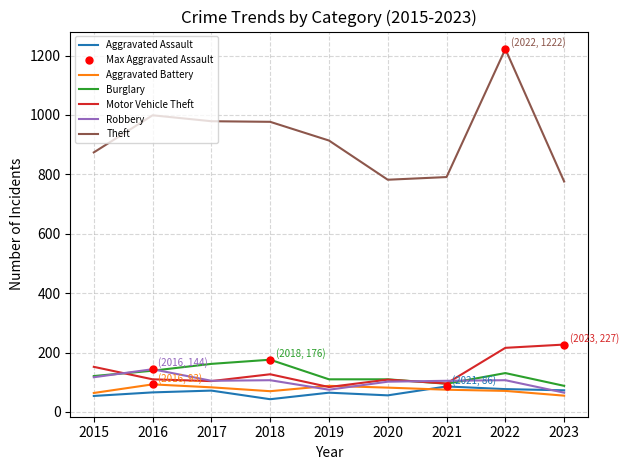

How many lines are shown in the chart?

6